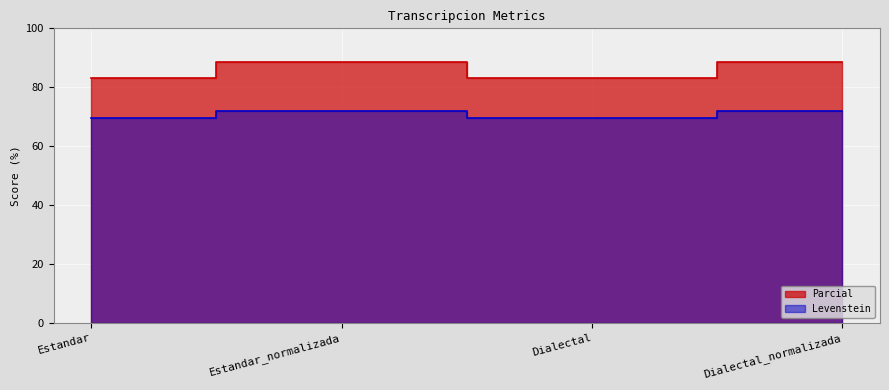

True or false: Parcial has a value of 69.4 at Estandar.

True